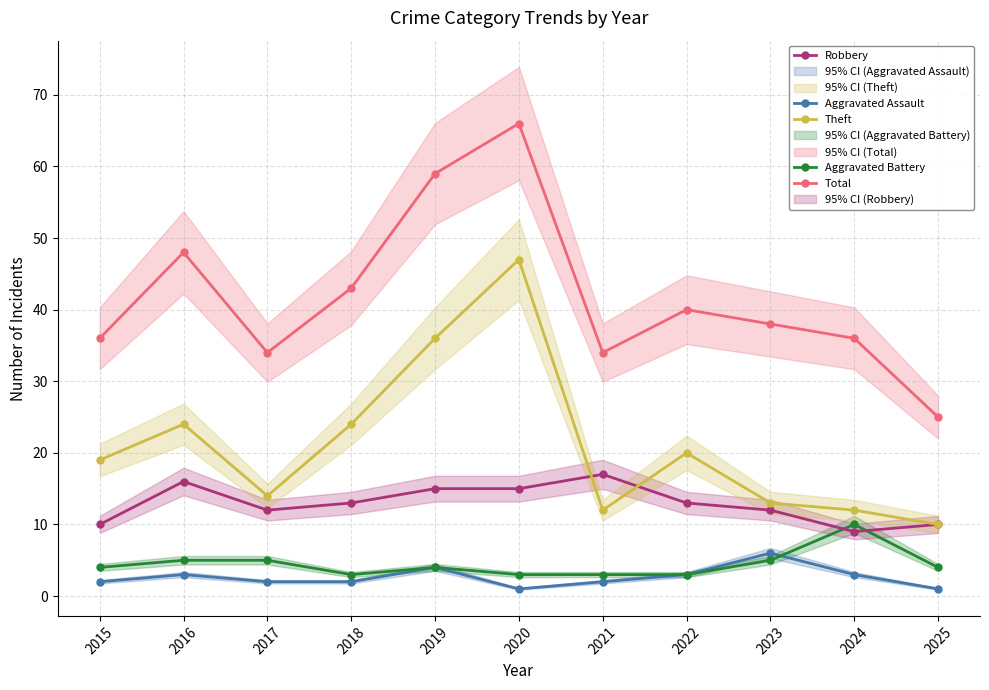

Reading left to right, list all the values displayed in this chart.

Aggravated Assault: 2	3	2	2	4	1	2	3	6	3	1
Aggravated Battery: 4	5	5	3	4	3	3	3	5	10	4
Robbery: 10	16	12	13	15	15	17	13	12	9	10
Theft: 19	24	14	24	36	47	12	20	13	12	10
Total: 36	48	34	43	59	66	34	40	38	36	25